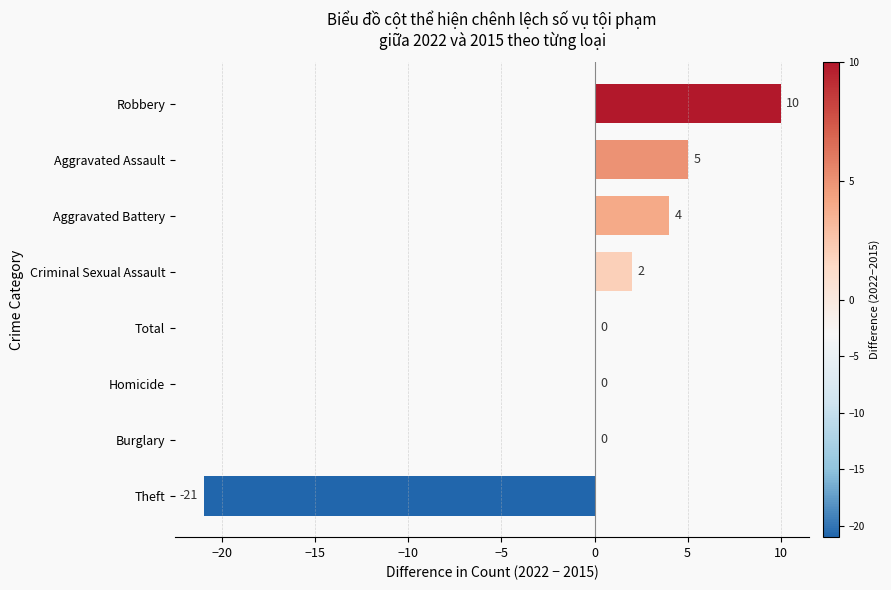

What is the greatest value displayed?

10